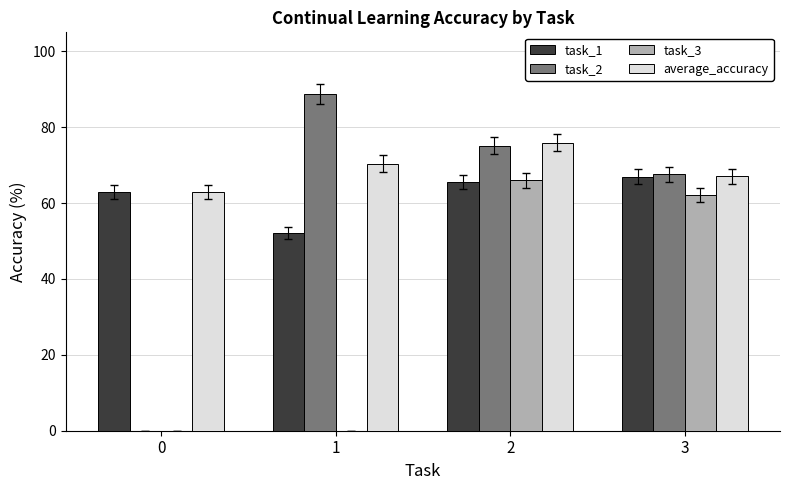

What is the highest value of the task_2 series?

88.8